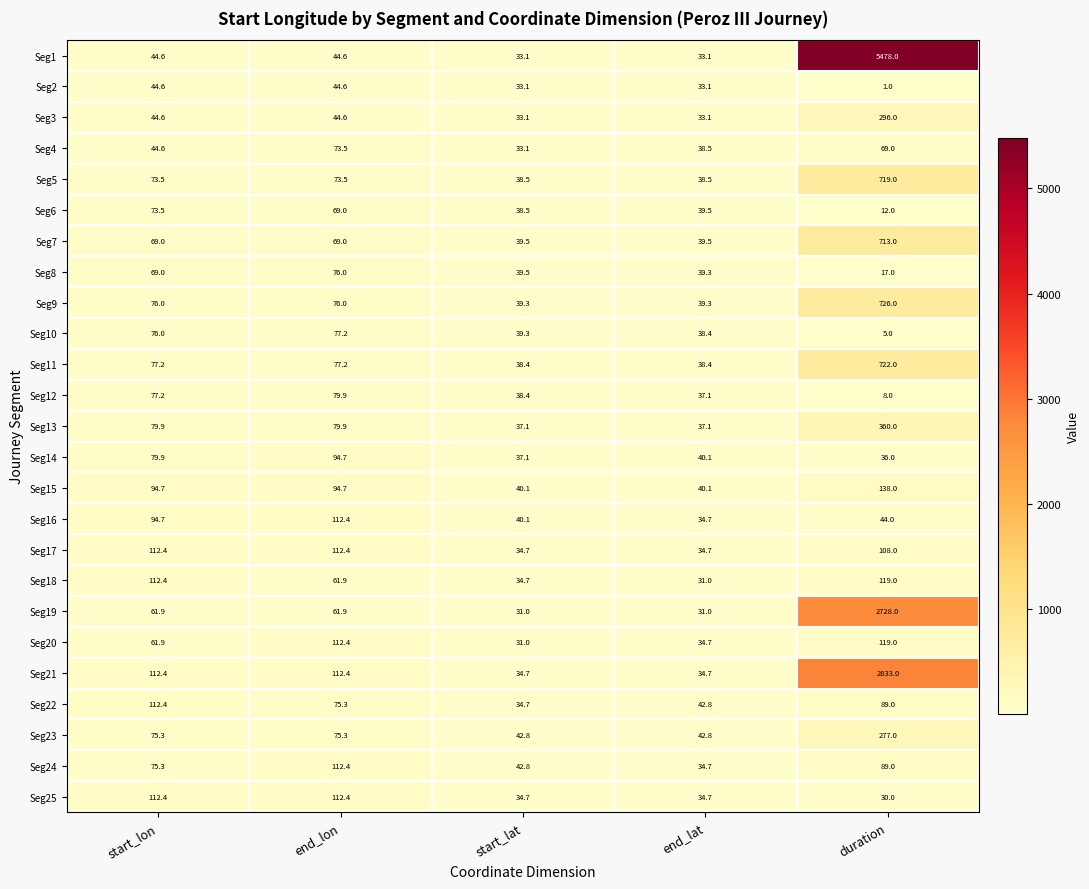

What is the sum of the Seg1 values at duration and end_lat?

5511.1